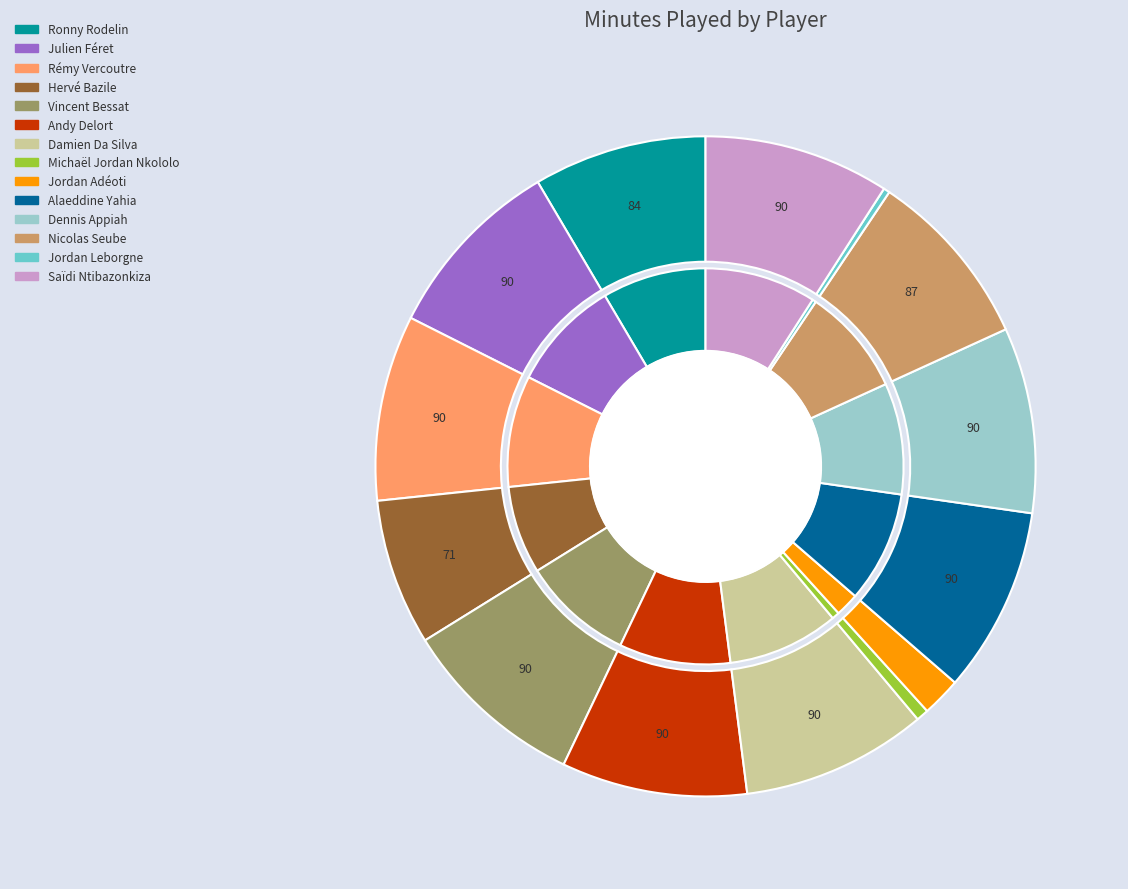

To the nearest percent, what portion does Andy Delort represent?

9%